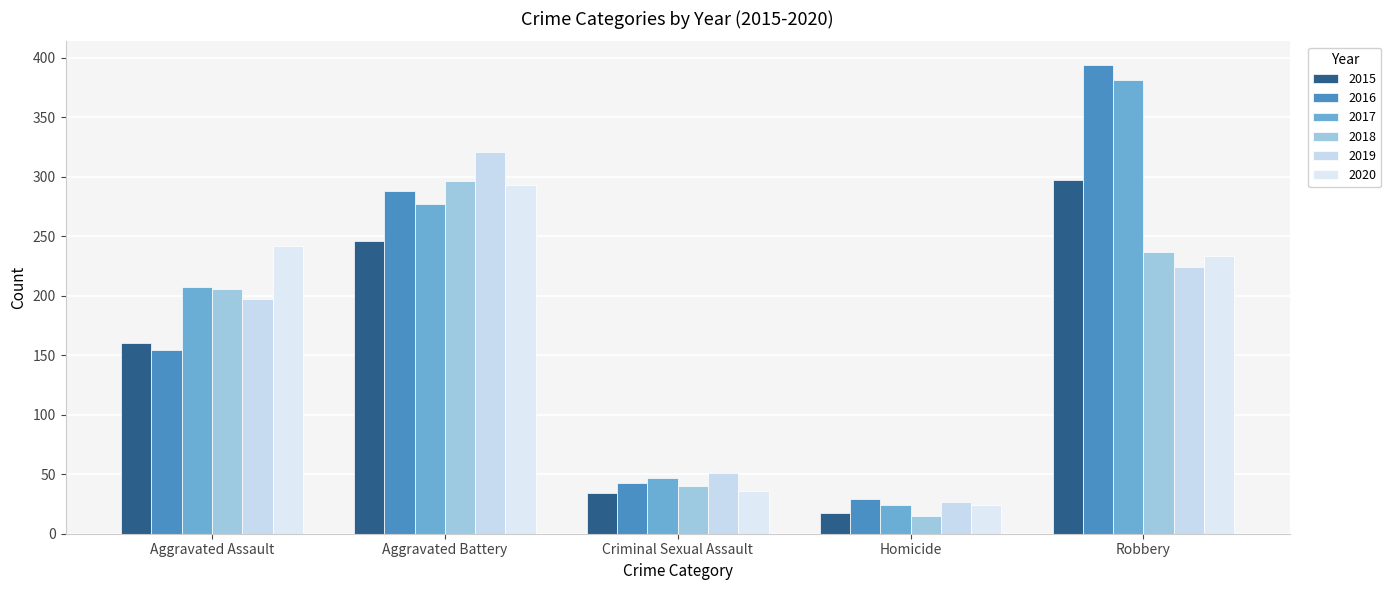

At which label is 2019 closest to 174?

Aggravated Assault